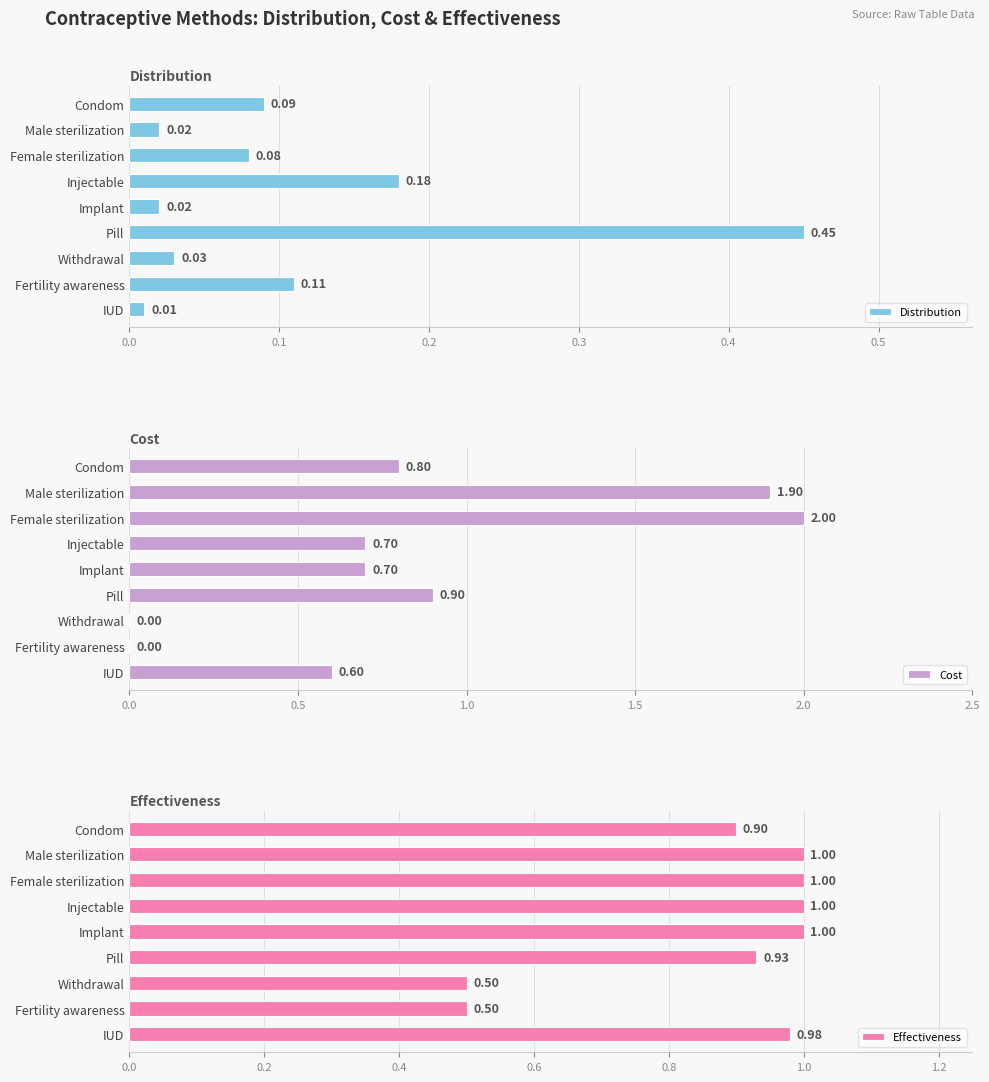

Where is Distribution nearest to the value 0?

IUD